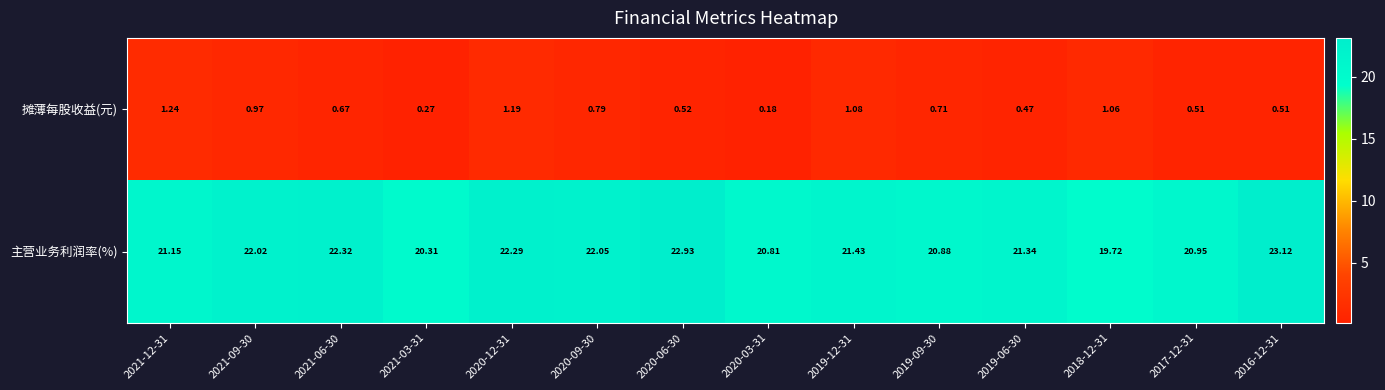

Which series has the largest total across all categories?

主营业务利润率(%)